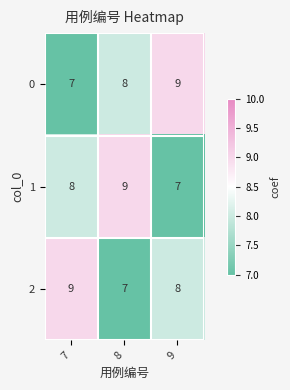

How many 2 values are between 7 and 9?

3